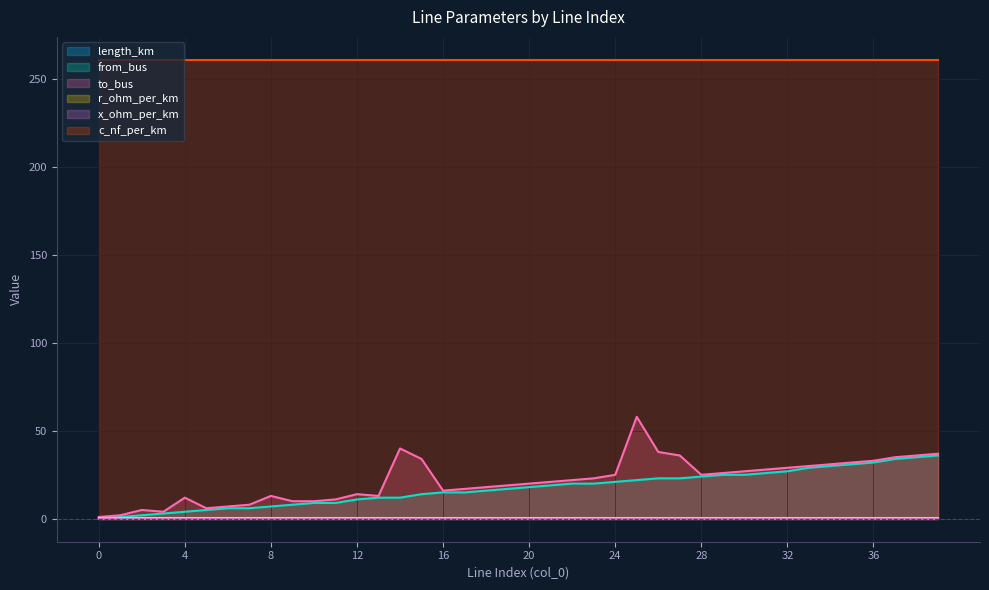

How many lines are shown in the chart?

6